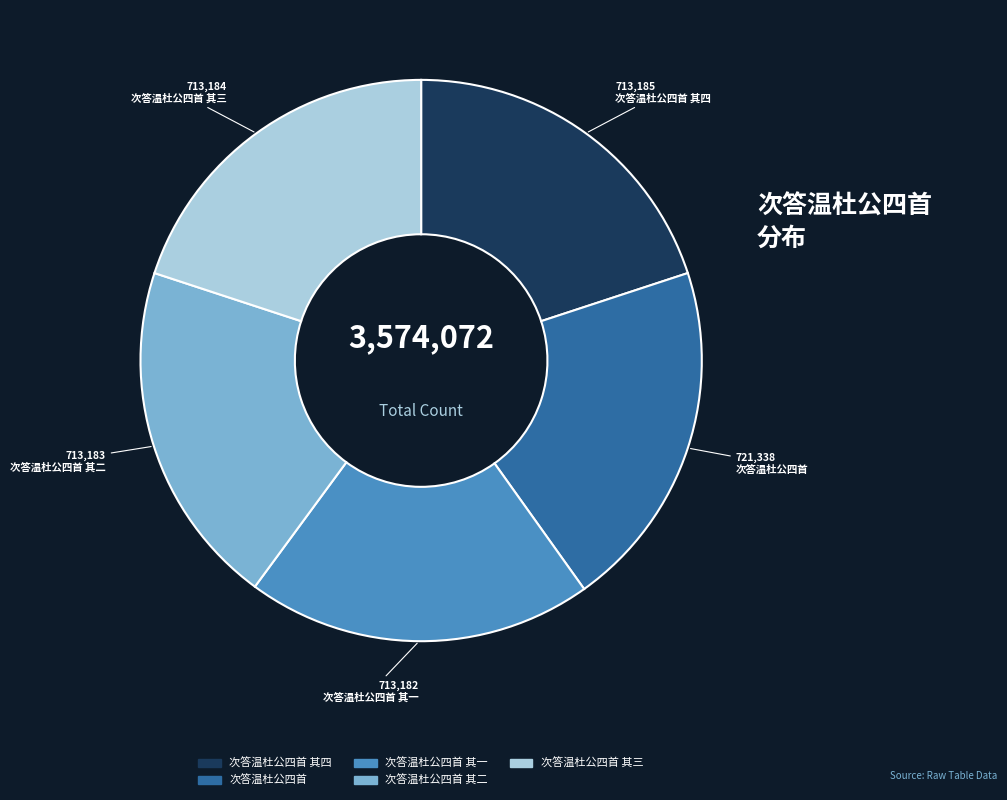

Does any single category account for the majority?

No